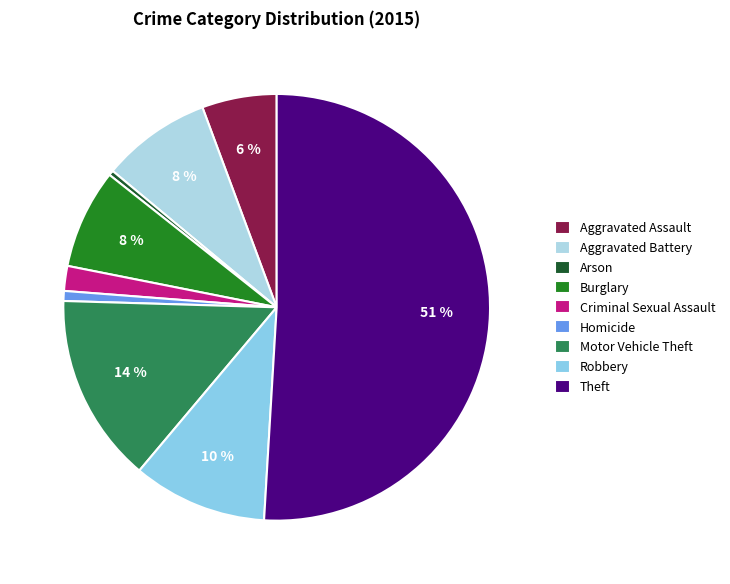

Is Theft the majority of the pie?

Yes